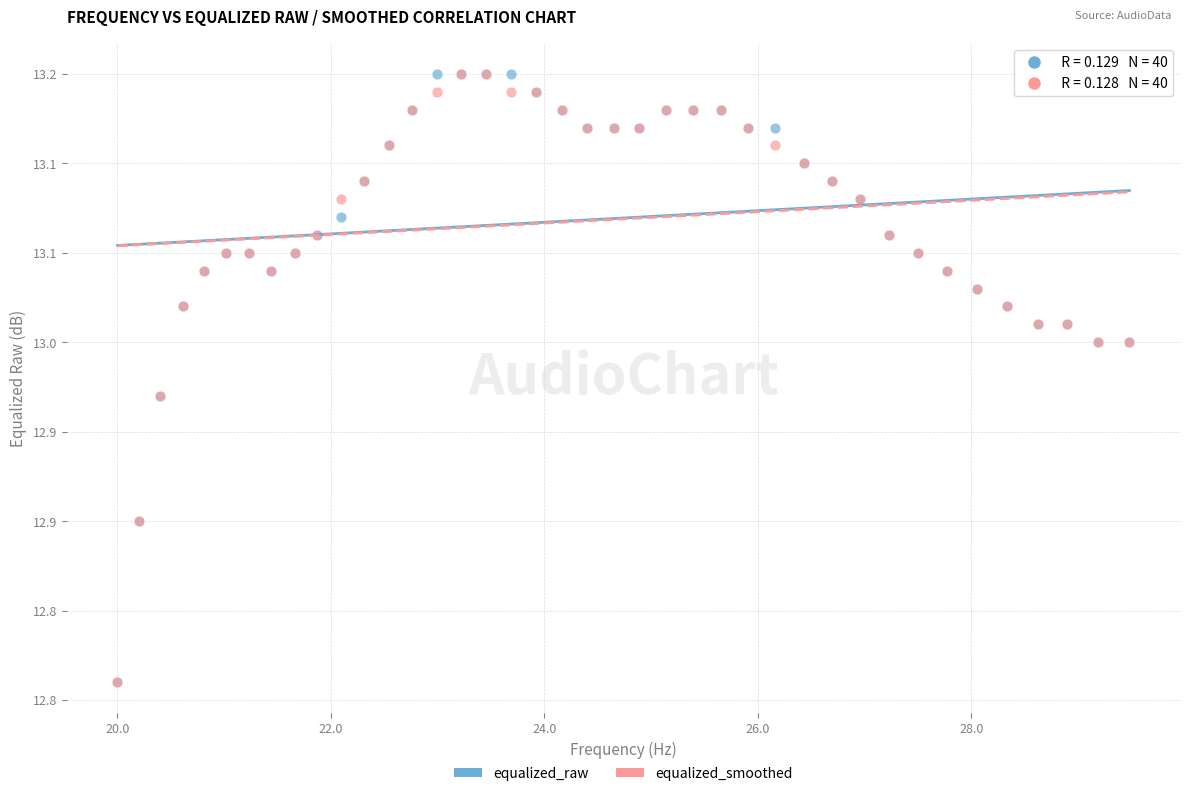

What are all the series names shown in the legend?

equalized_raw, equalized_smoothed